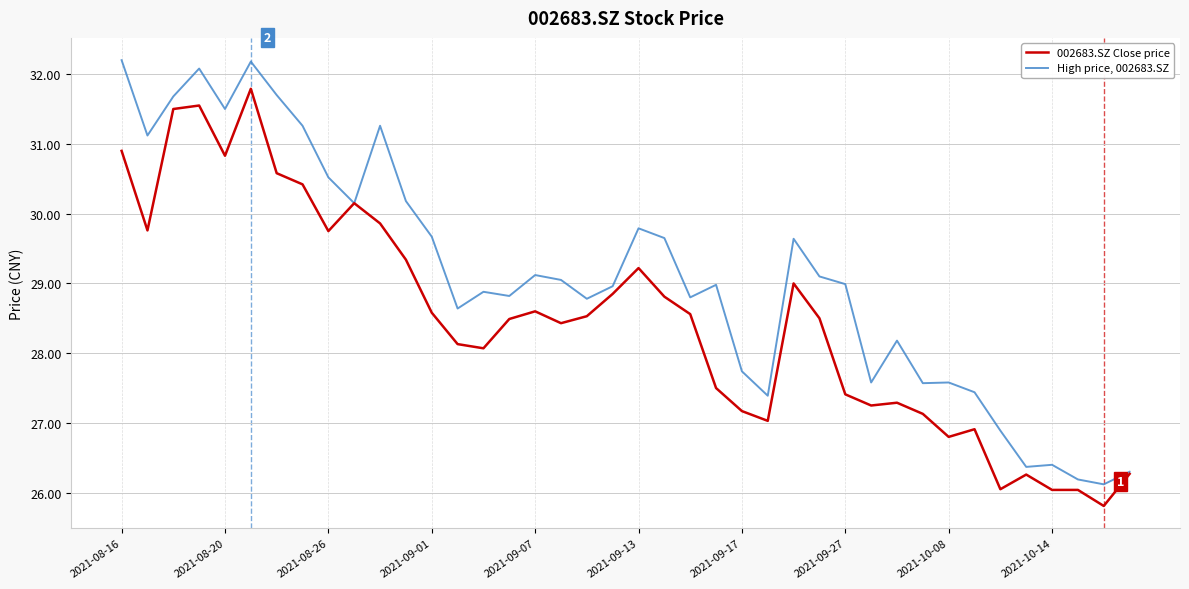

What is the greatest value displayed?

32.2